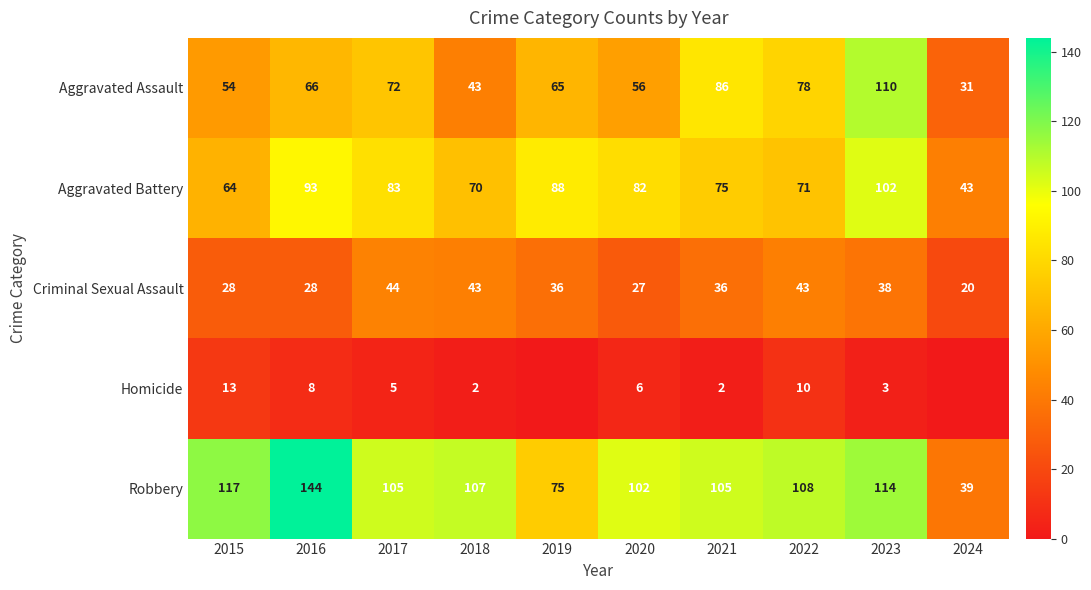

At how many categories does at least one series exceed 76?

9